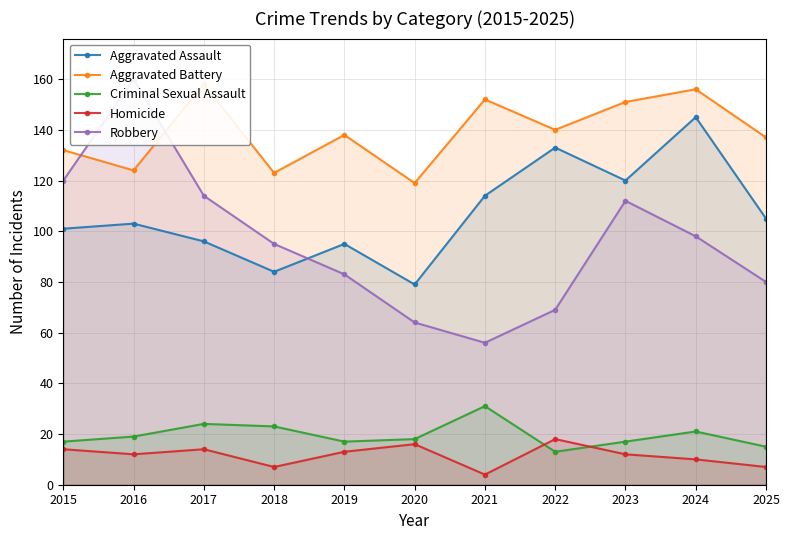

What is the sum of the Criminal Sexual Assault values at 2020 and 2023?

35